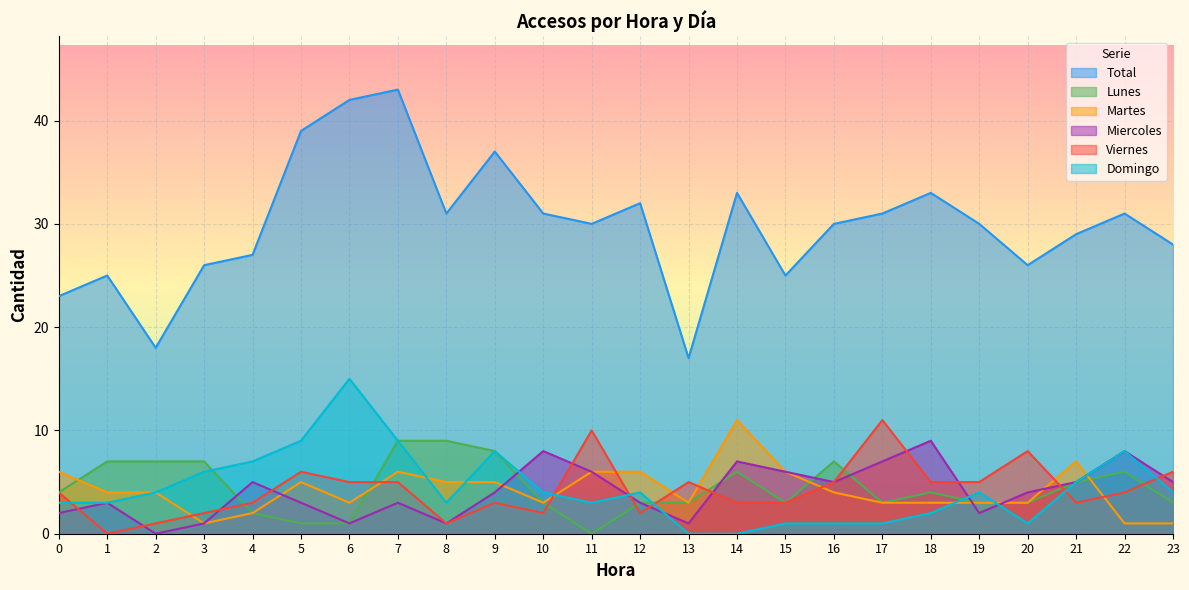

What is the maximum value for Domingo?

15